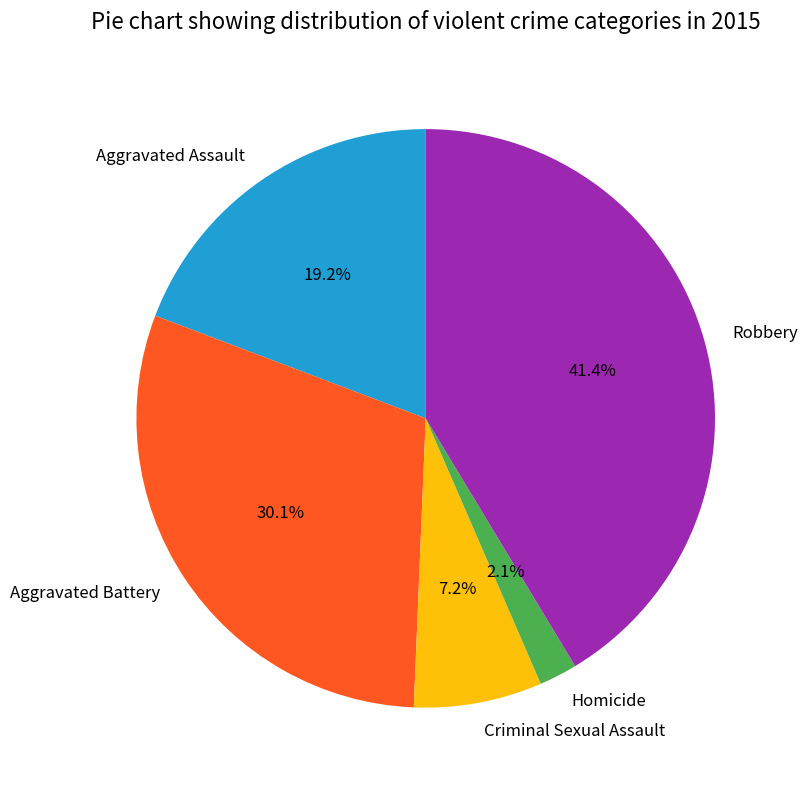

Which slice is the smallest?

Homicide